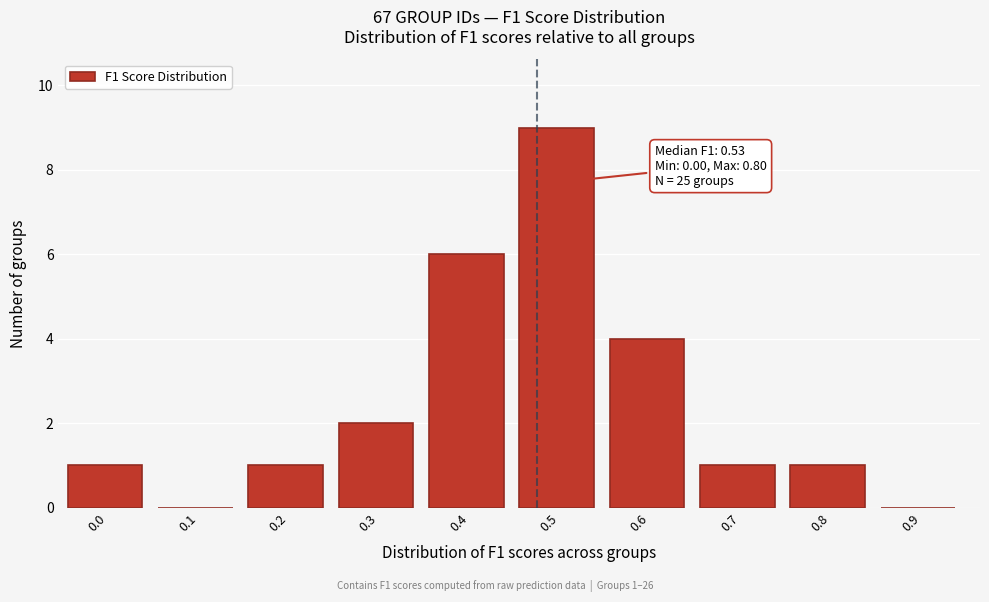

Reading left to right, extract all data points from this chart.

0.0=1	0.1=0	0.2=1	0.3=2	0.4=6	0.5=9	0.6=4	0.7=1	0.8=1	0.9=0